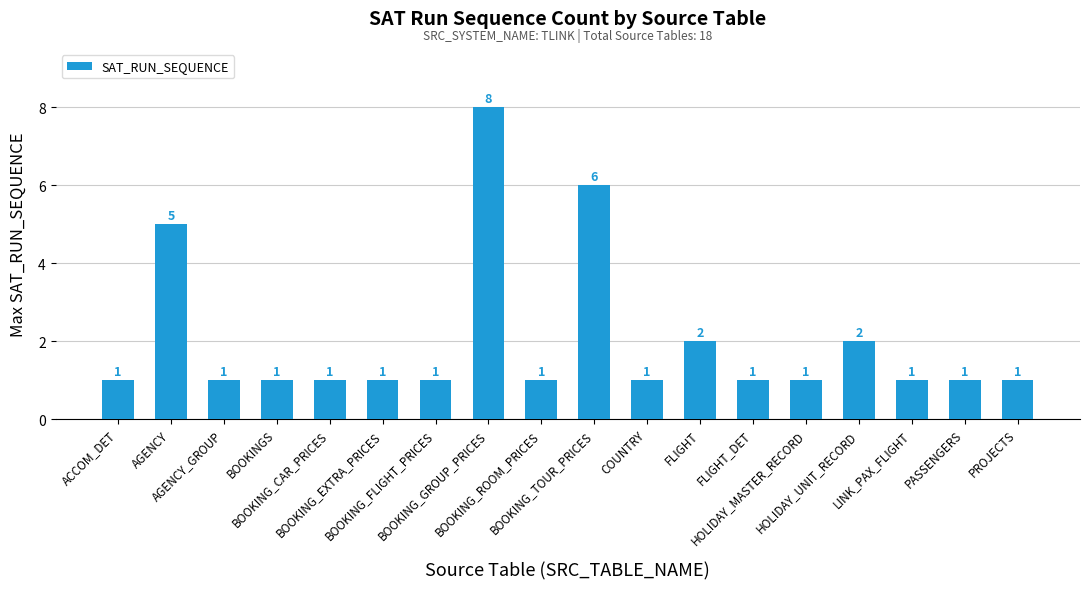

What is the value of the 2nd bar from the left?

5